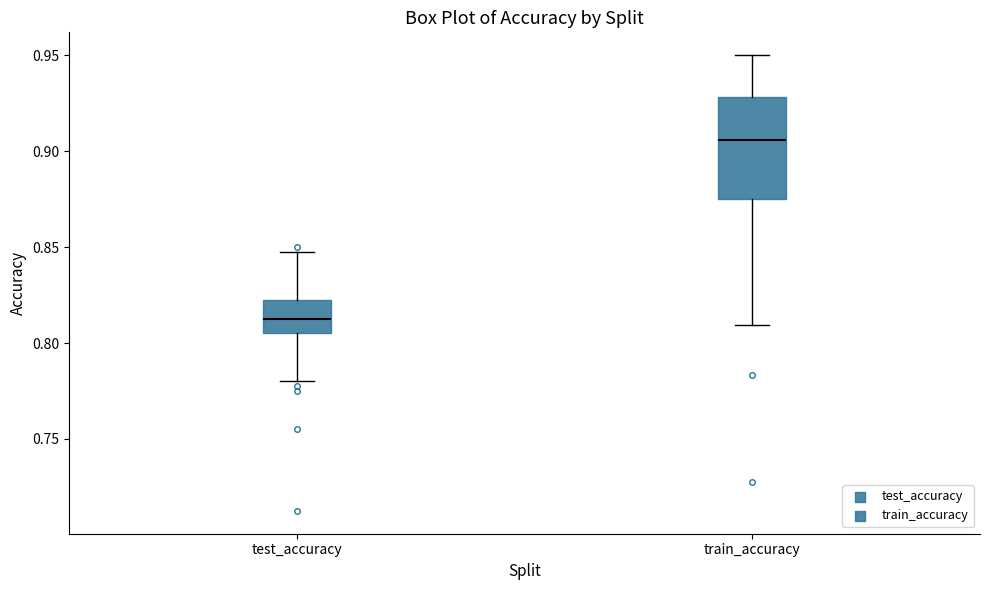

Reading left to right, read every box against the y-axis: the position of its median line, the range the box covers, and the ends of its whiskers. The values are not printed on the chart, so give them approximately, as read against the axis.

test_accuracy: median 0.815, box 0.805 to 0.820, whiskers 0.780 to 0.845
train_accuracy: median 0.905, box 0.875 to 0.930, whiskers 0.810 to 0.950